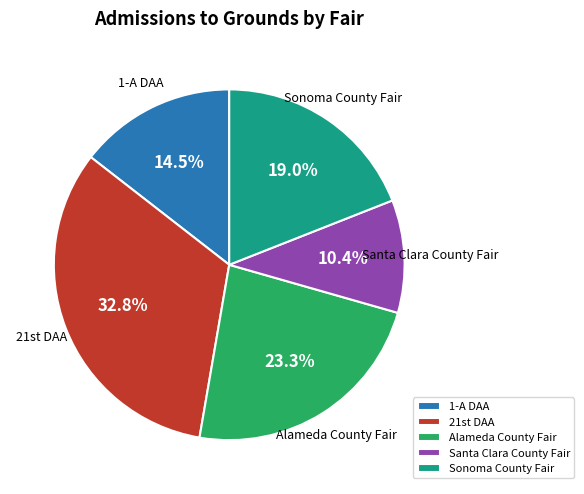

What is the ratio of the value at Alameda County Fair to the value at Sonoma County Fair?

1.2